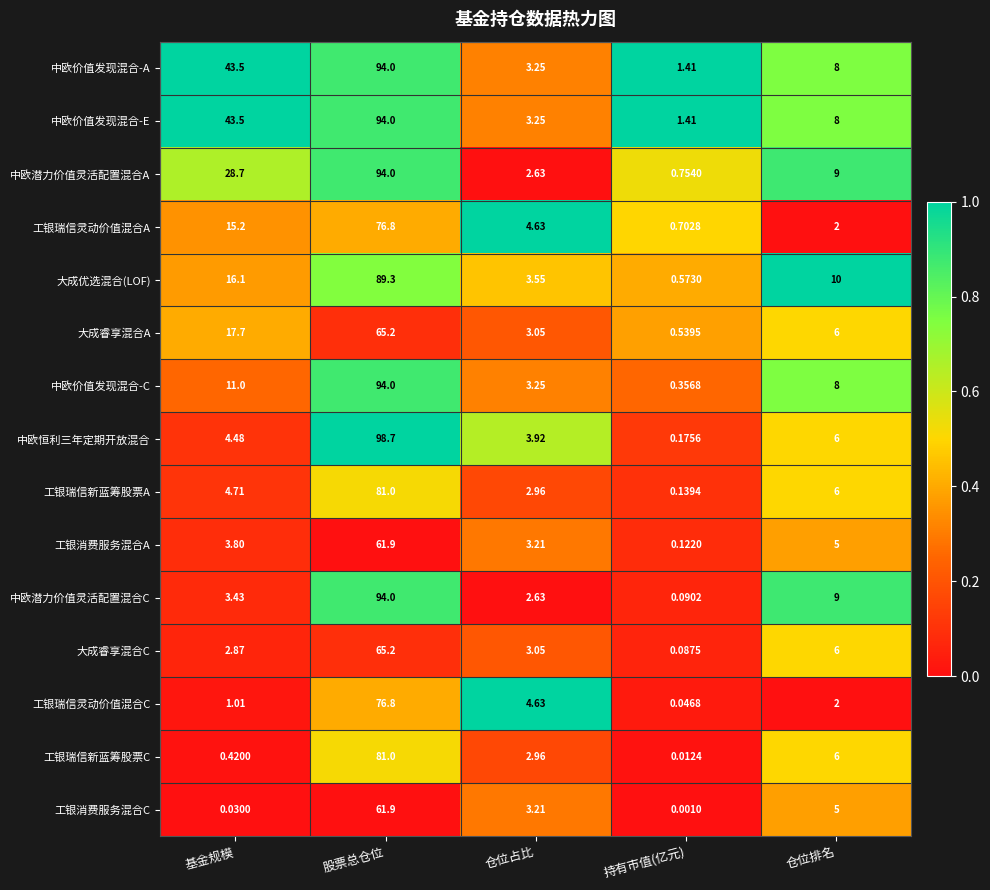

At which category is the sum across all series the highest?

股票总仓位